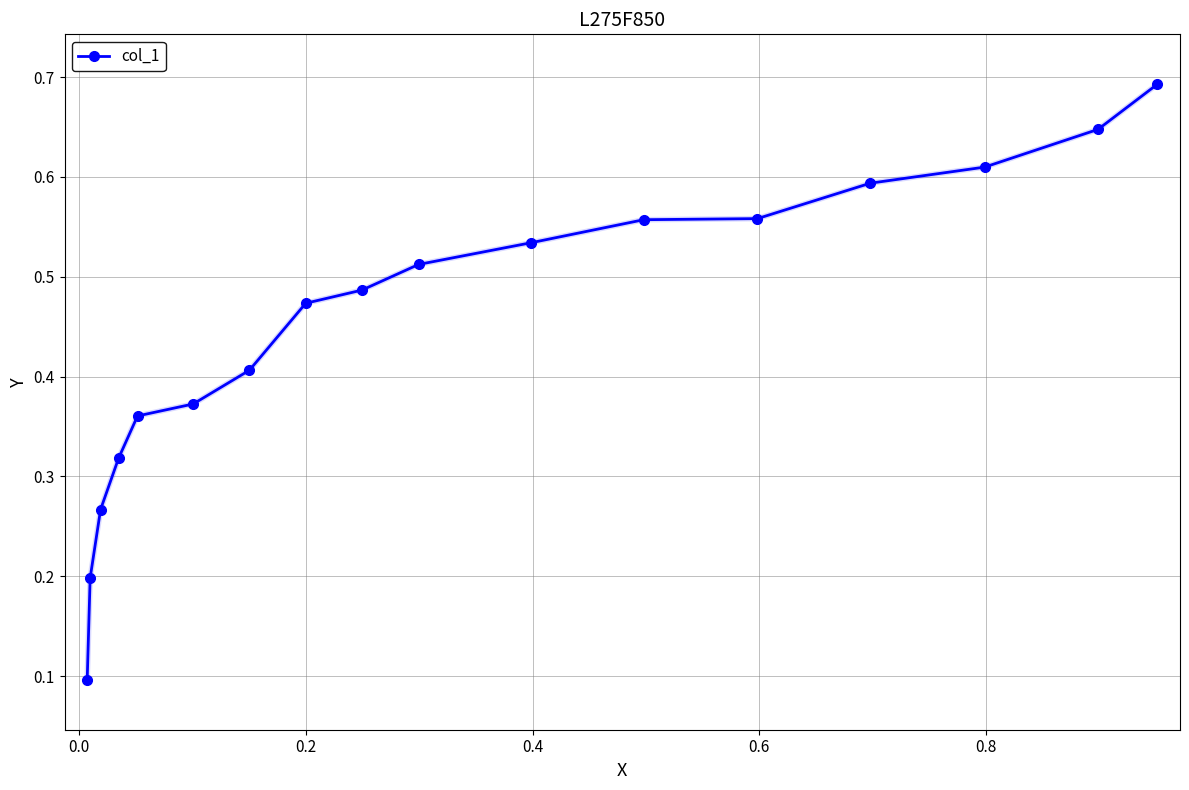

How many values are between 0 and 1?

17